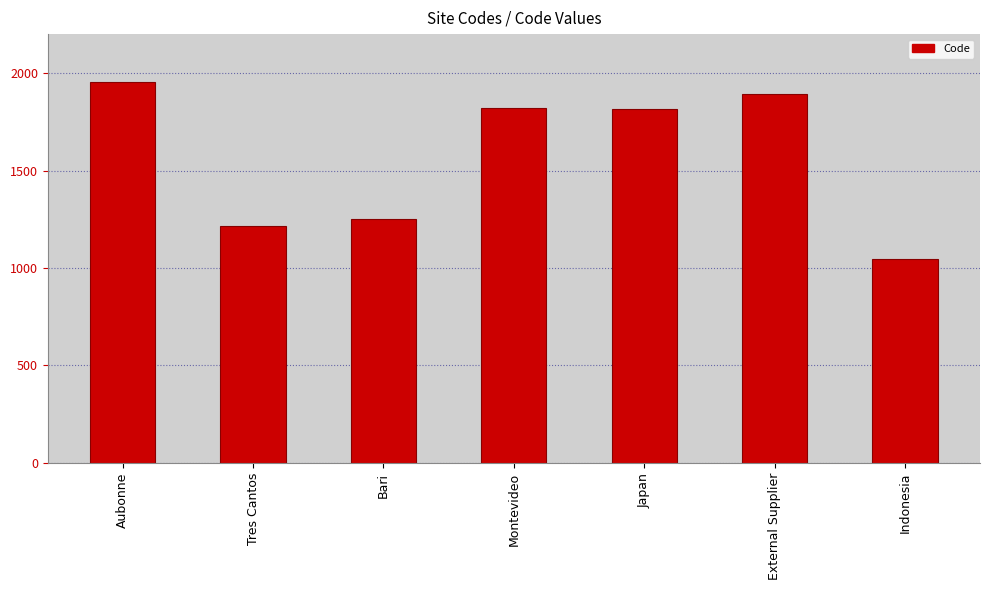

True or false: the data shows 1215 at Tres Cantos.

True